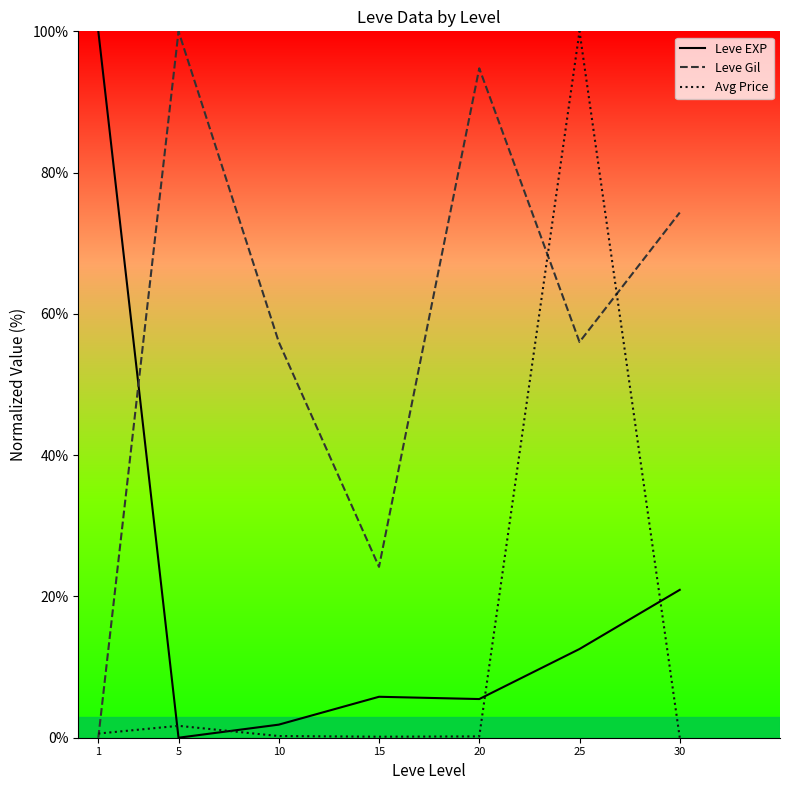

How many data points in Avg Price are above 0?

6